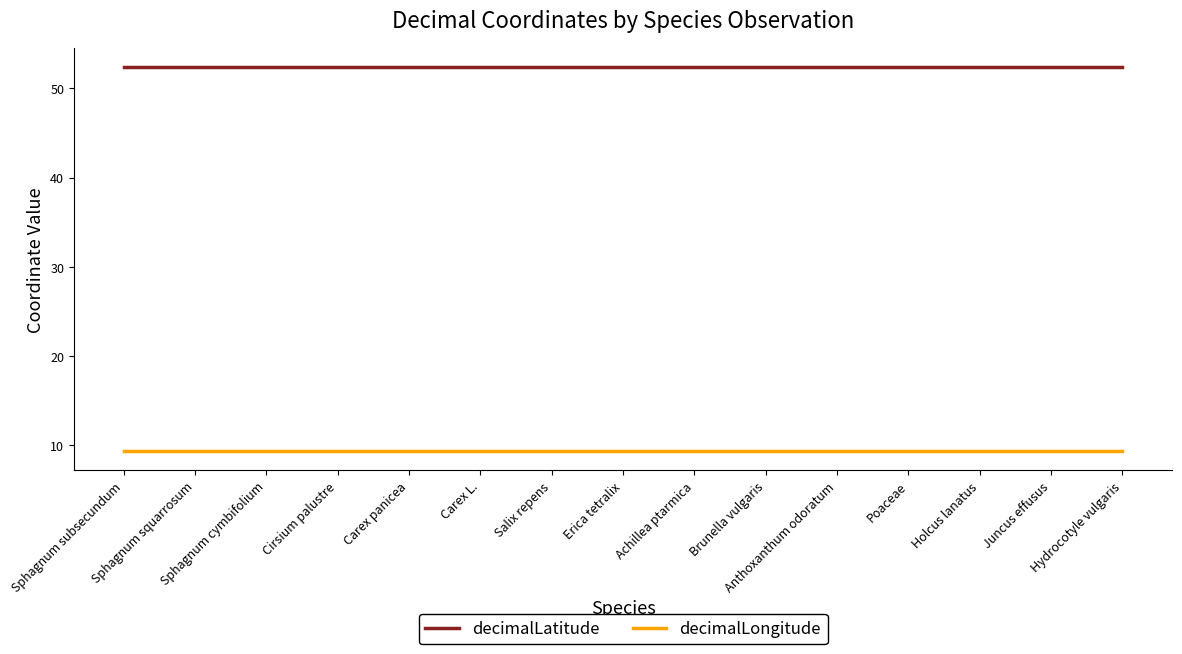

Is it true that decimalLatitude equals 52.4 at Holcus lanatus?

True